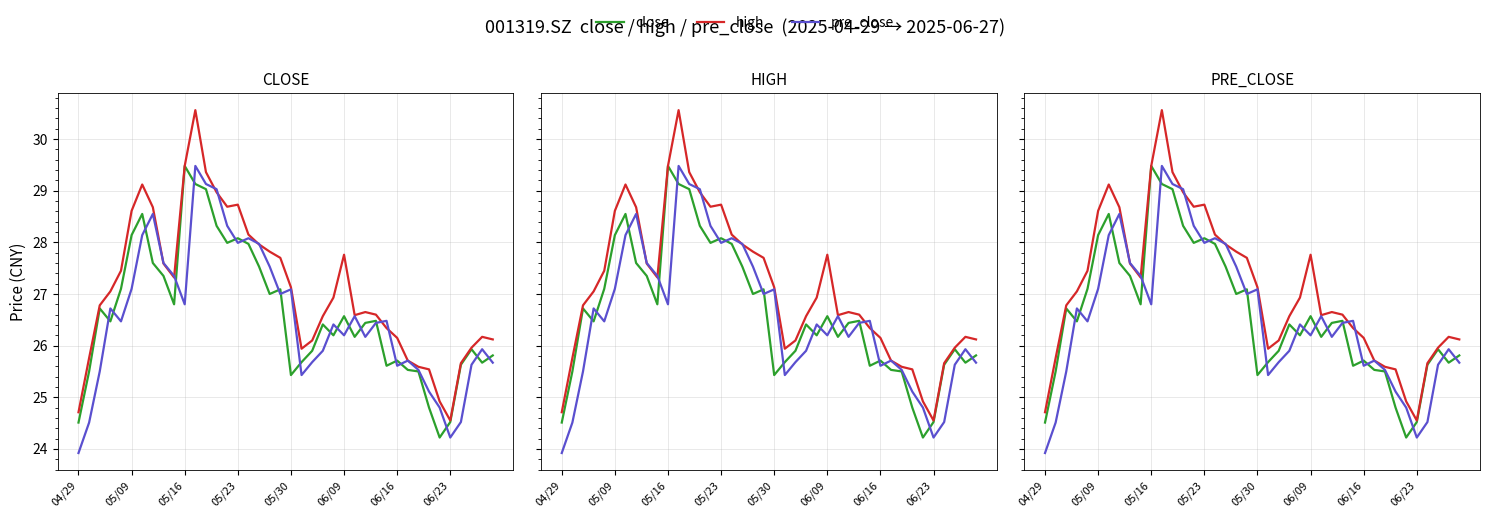

What is the minimum value for pre_close?

23.9